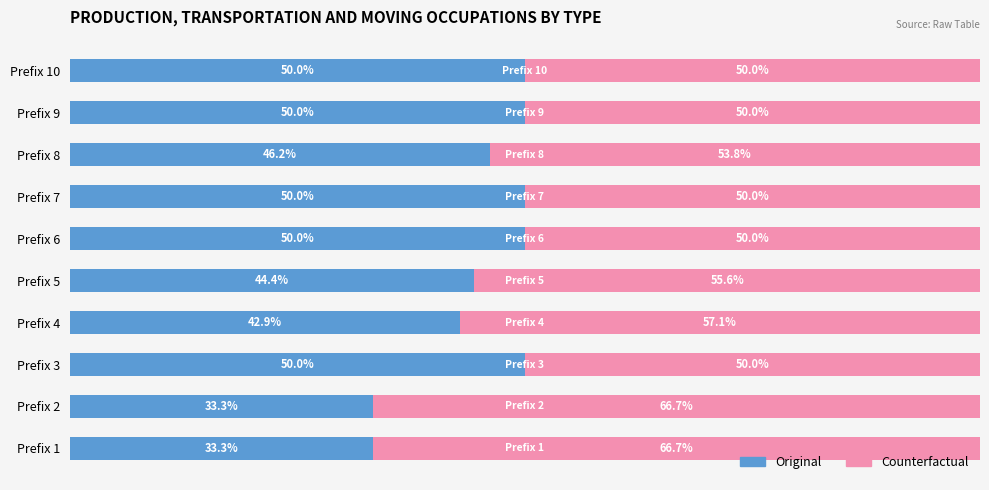

Where is Original nearest to the value 41?

Prefix 4